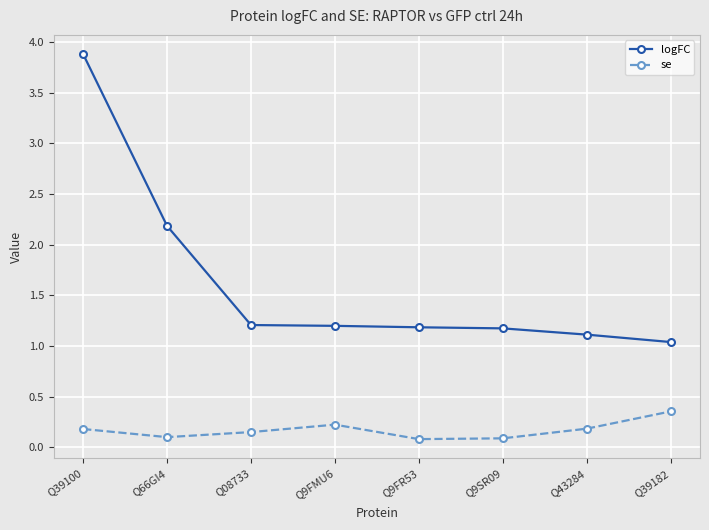

Between Q39100 and Q66GI4, which series saw the biggest shift?

logFC